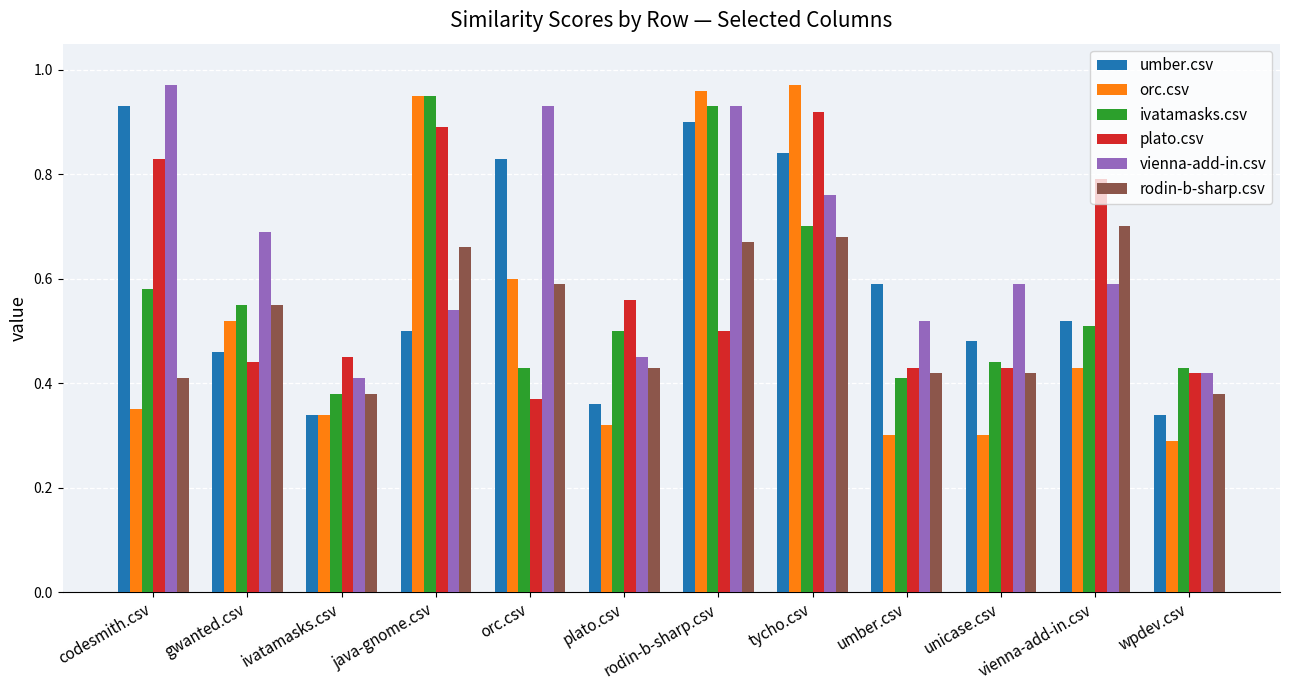

At which label does umber.csv reach its peak?

codesmith.csv